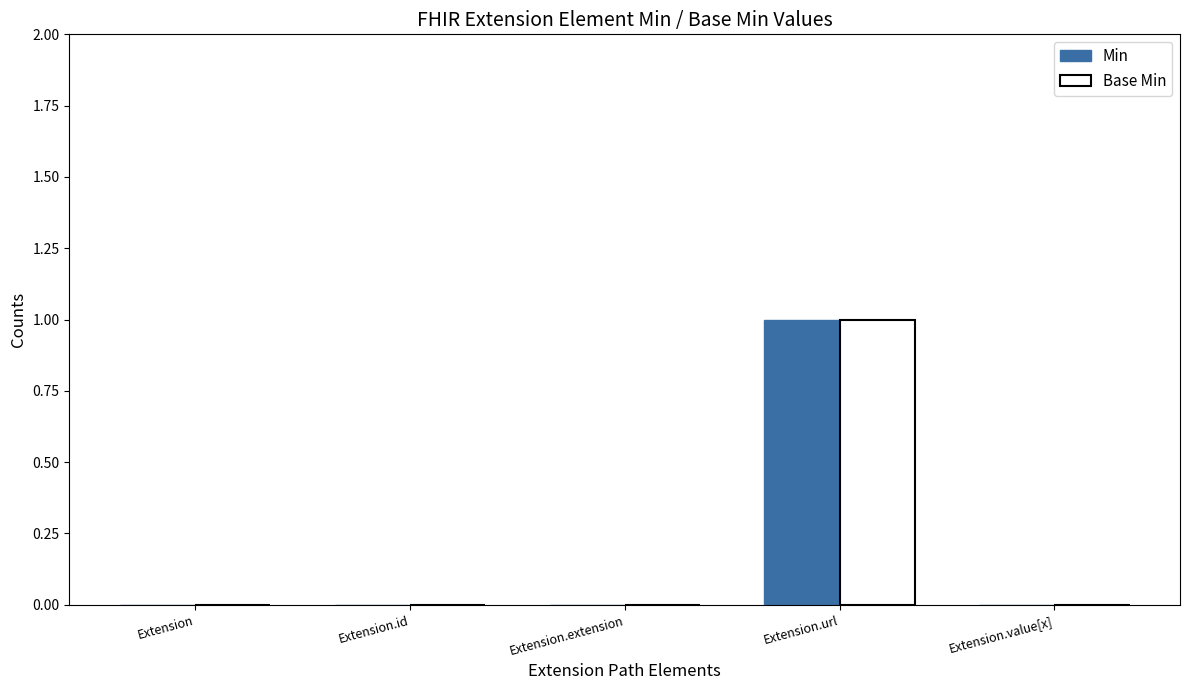

The value of Base Min at Extension.url is 2. True or false?

False